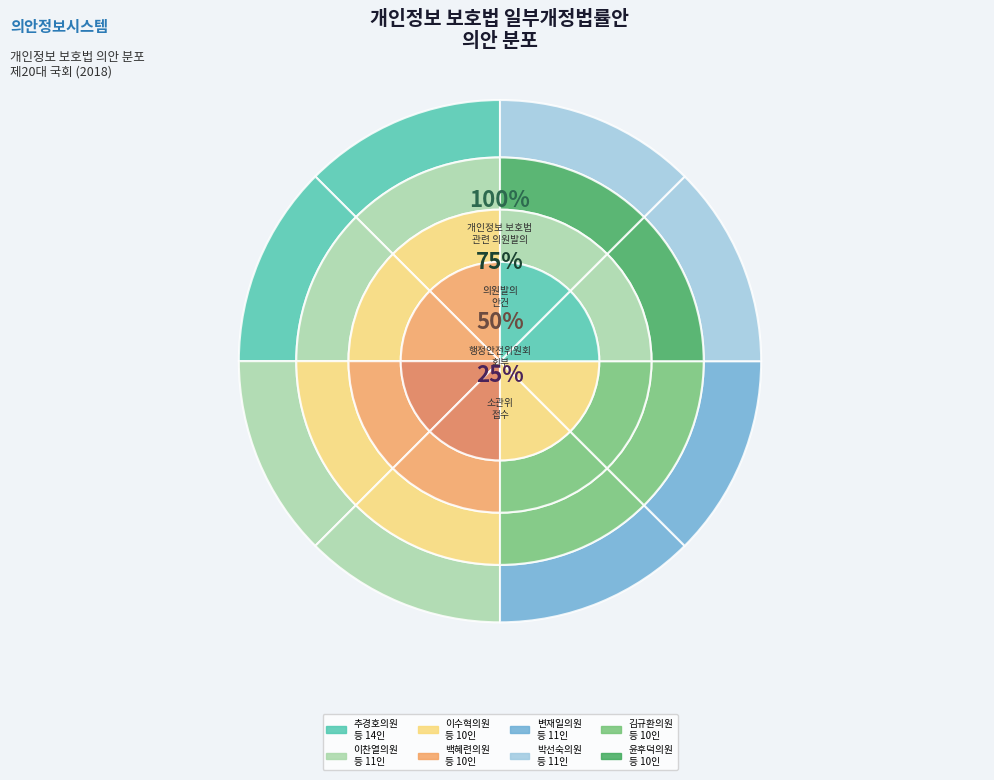

Is it true that 개인정보 보호법 일부개정법률안(변재일의원 등 11인) is 12% of the pie?

True